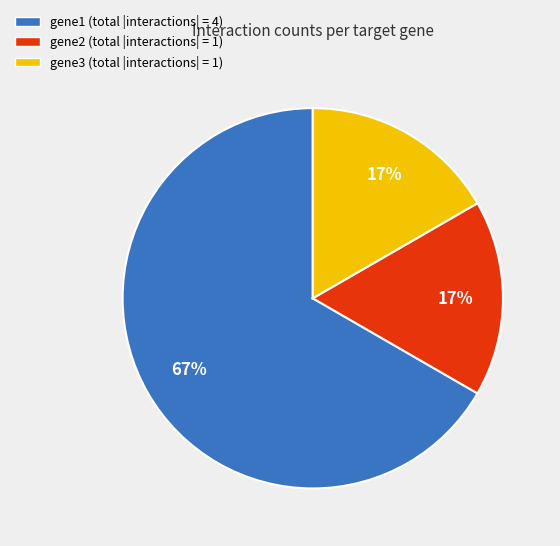

Do gene2 (total |interactions| = 1) and gene3 (total |interactions| = 1) together represent more than half of the pie?

No